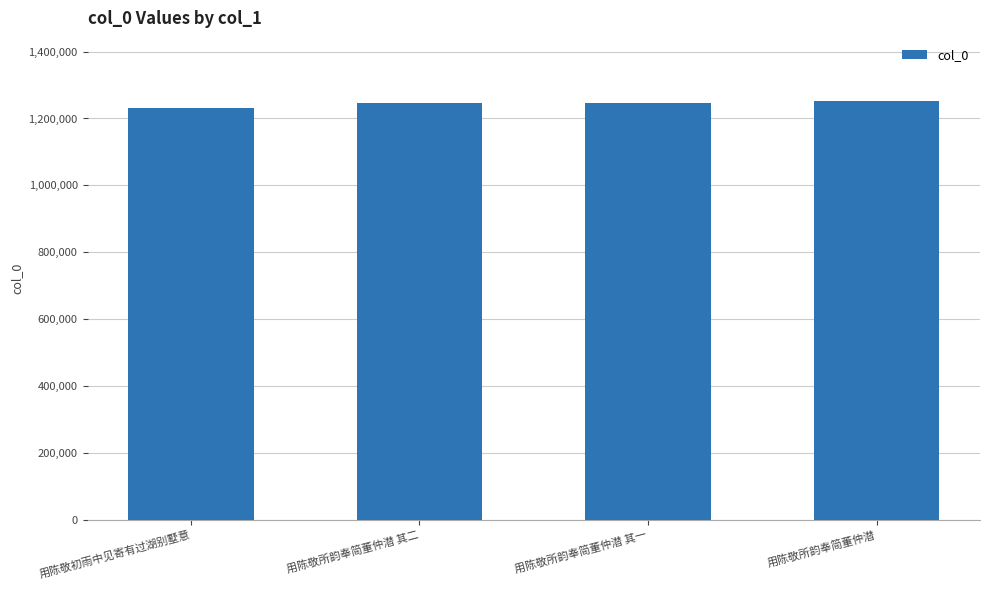

What is the difference between the maximum and minimum values?

21332